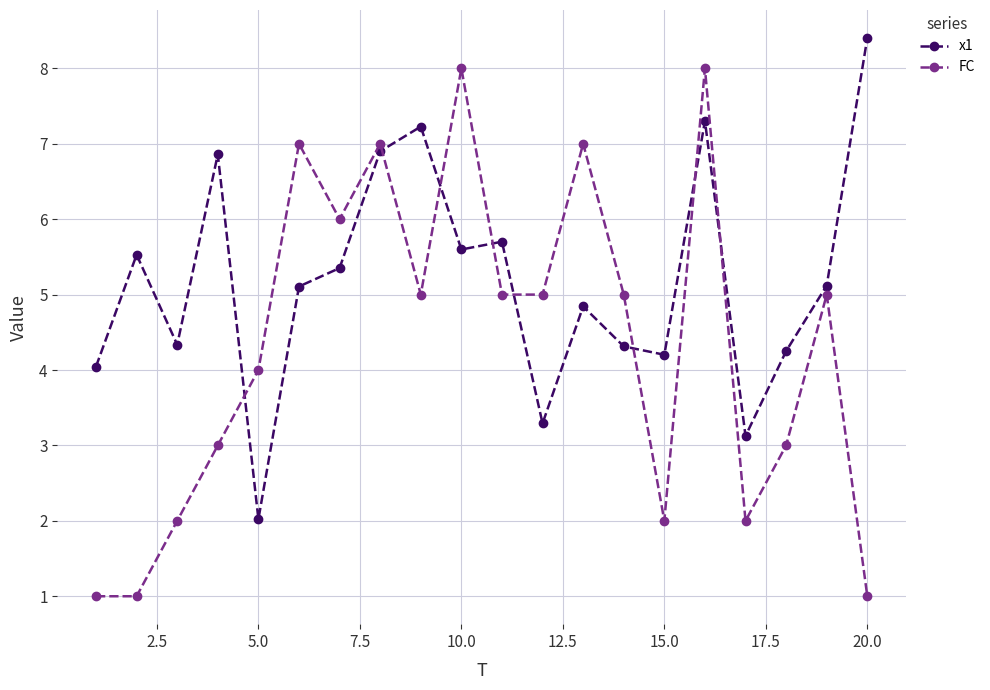

Which series has the widest spread of values?

FC